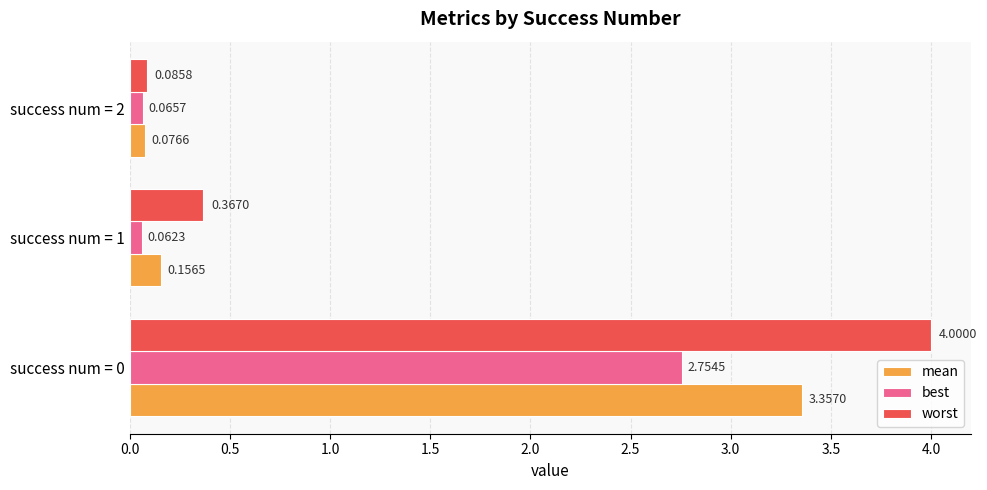

What is the difference between the highest and lowest values at success num = 0?

1.2